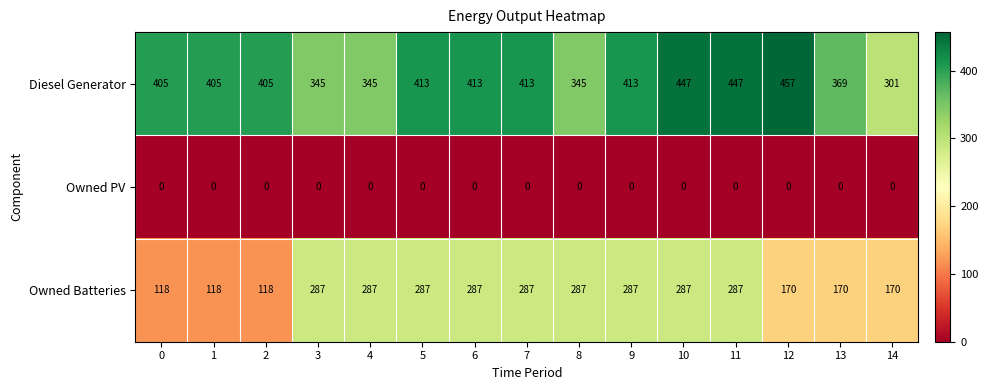

Between 6 and 12, which series saw the biggest shift?

Owned Batteries